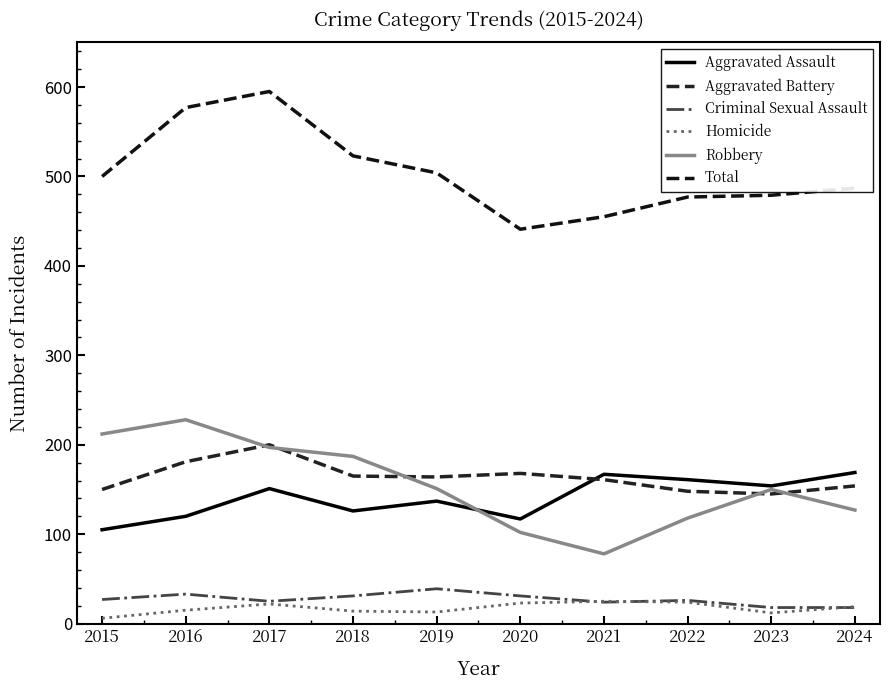

True or false: Aggravated Assault has a value of 120 at 2016.

True